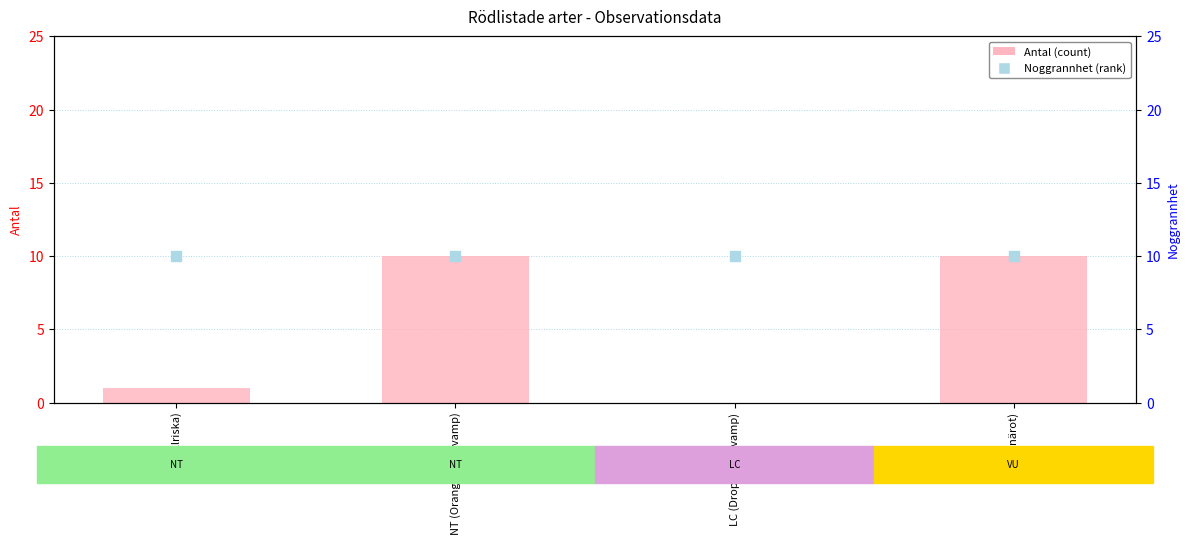

At which category is the sum across all series the highest?

NT (Orange taggsvamp)